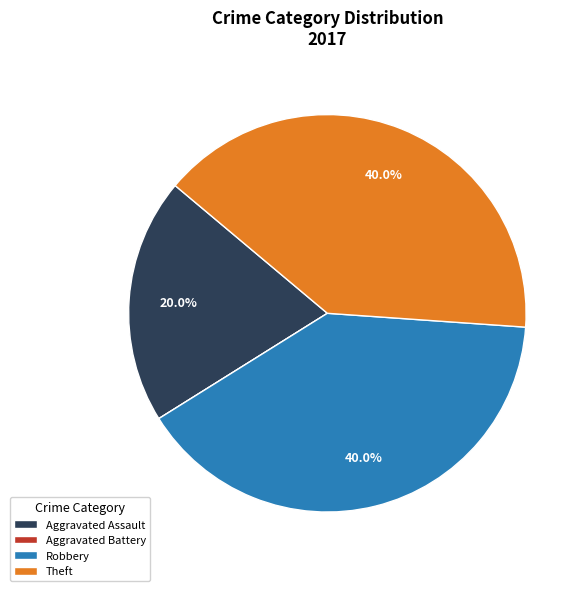

To the nearest percent, what is the combined percentage of Robbery and Theft?

80%